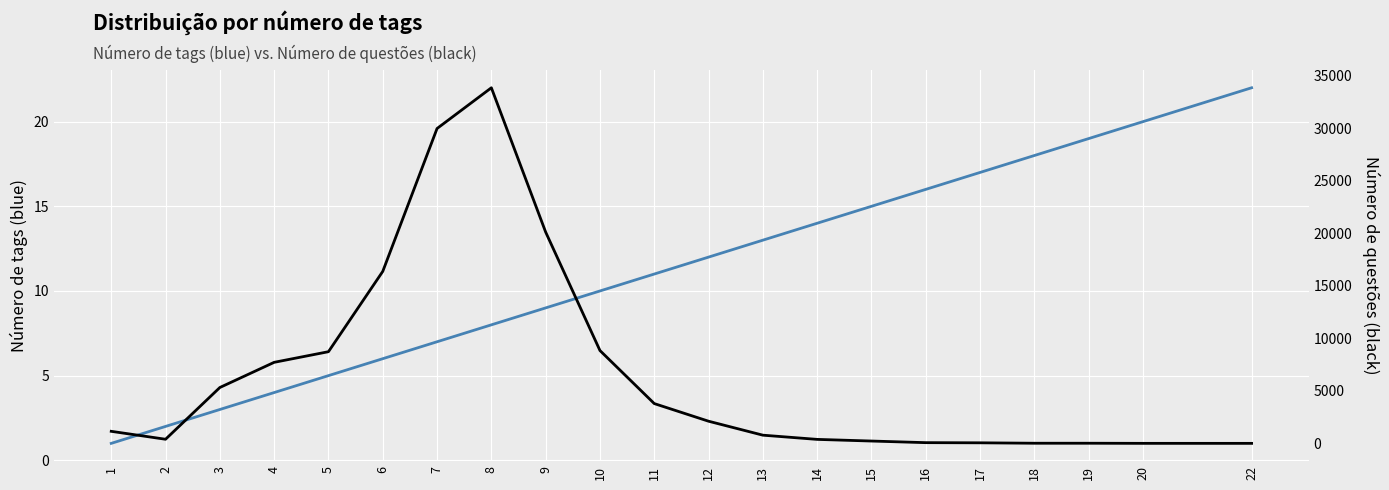

Is this an area chart (filled region under the line)?

No